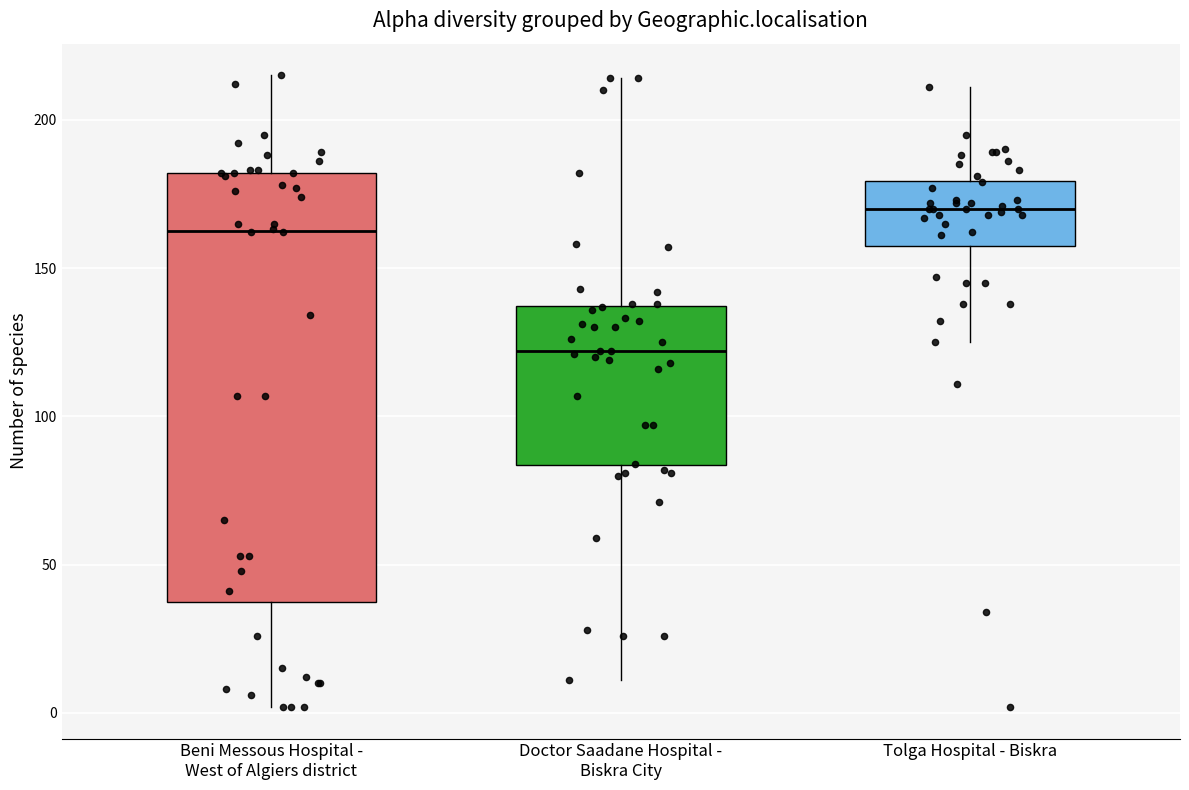

Reading left to right, read every box against the y-axis: the position of its median line, the range the box covers, and the ends of its whiskers. The values are not printed on the chart, so give them approximately, as read against the axis.

Beni Messous Hospital - West of Algiers district: median 165, box 35 to 180, whiskers 0 to 215
Doctor Saadane Hospital - Biskra City: median 120, box 85 to 135, whiskers 10 to 215
Tolga Hospital - Biskra: median 170, box 160 to 180, whiskers 125 to 210